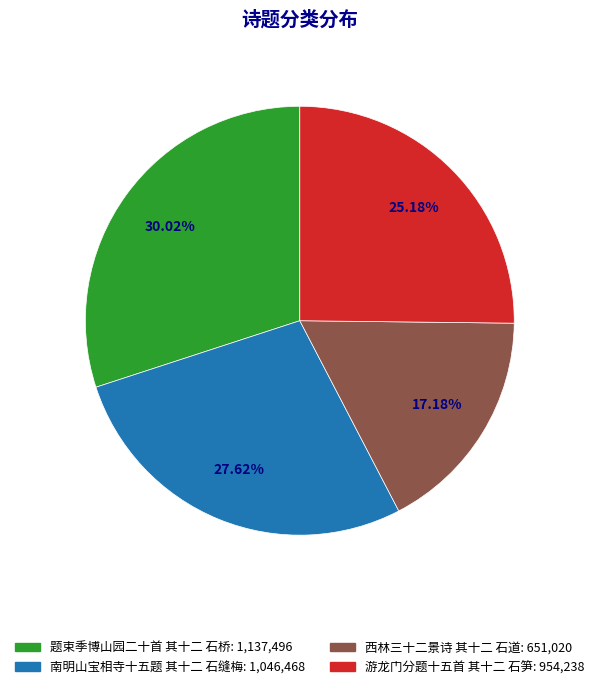

Which has a higher value, 题束季博山园二十首 其十二 石桥 or 西林三十二景诗 其十二 石道?

题束季博山园二十首 其十二 石桥